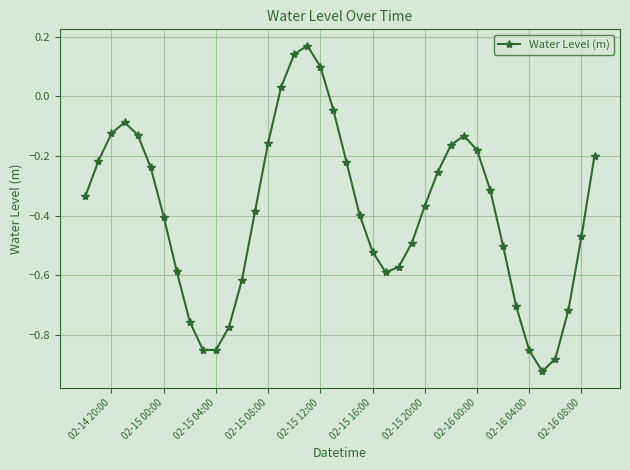

What is the difference between the second highest and minimum values?

1.1